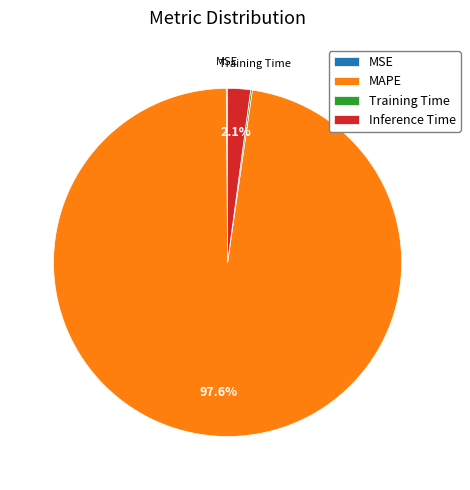

Is MAPE the majority of the pie?

Yes